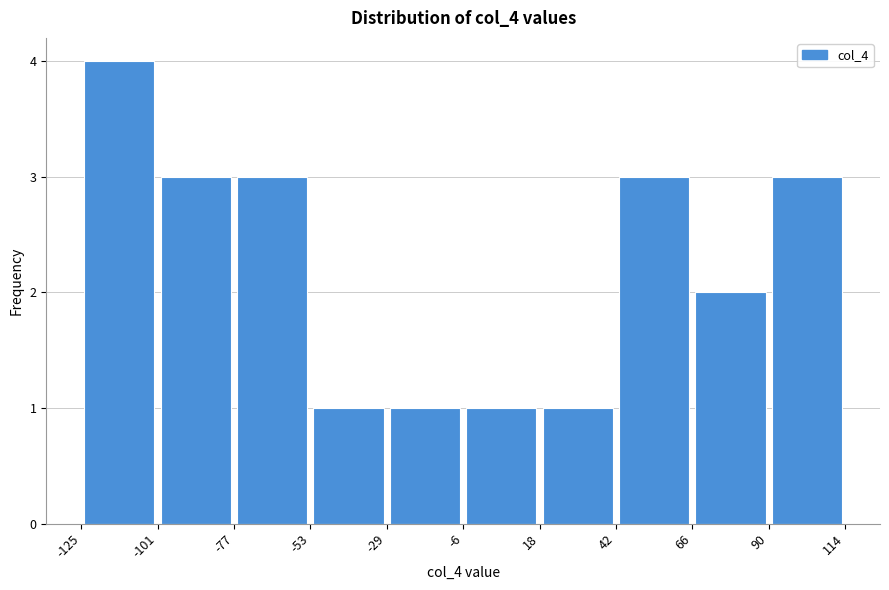

Reading left to right, list every bar in this chart as the range it spans on the x-axis followed by its height. The values are not printed on the chart, so give them approximately, as read against the axis.

-125 to -101: 4
-101 to -77: 3
-77 to -53: 3
-53 to -29: 1
-29 to -6: 1
-6 to 18: 1
18 to 42: 1
42 to 66: 3
66 to 90: 2
90 to 114: 3